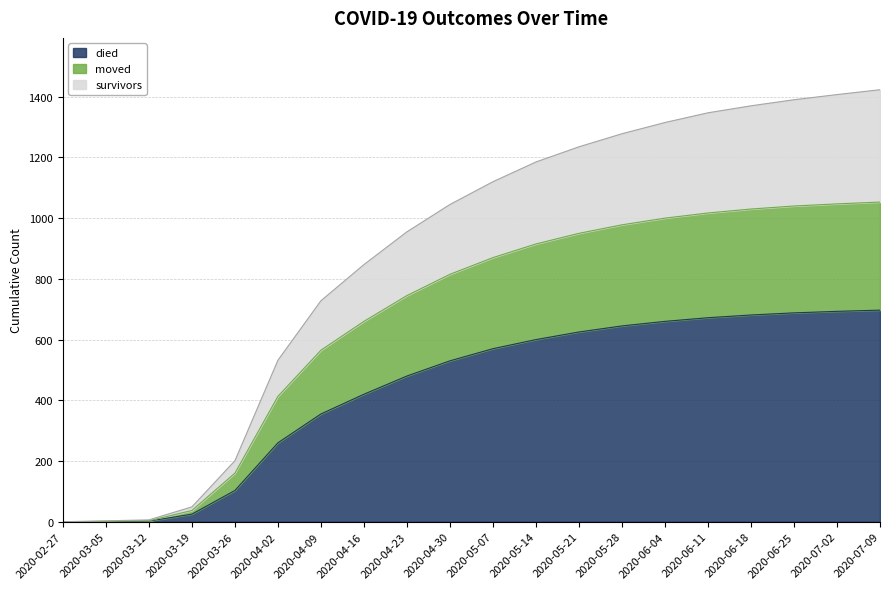

True or false: moved and died intersect in this chart.

False